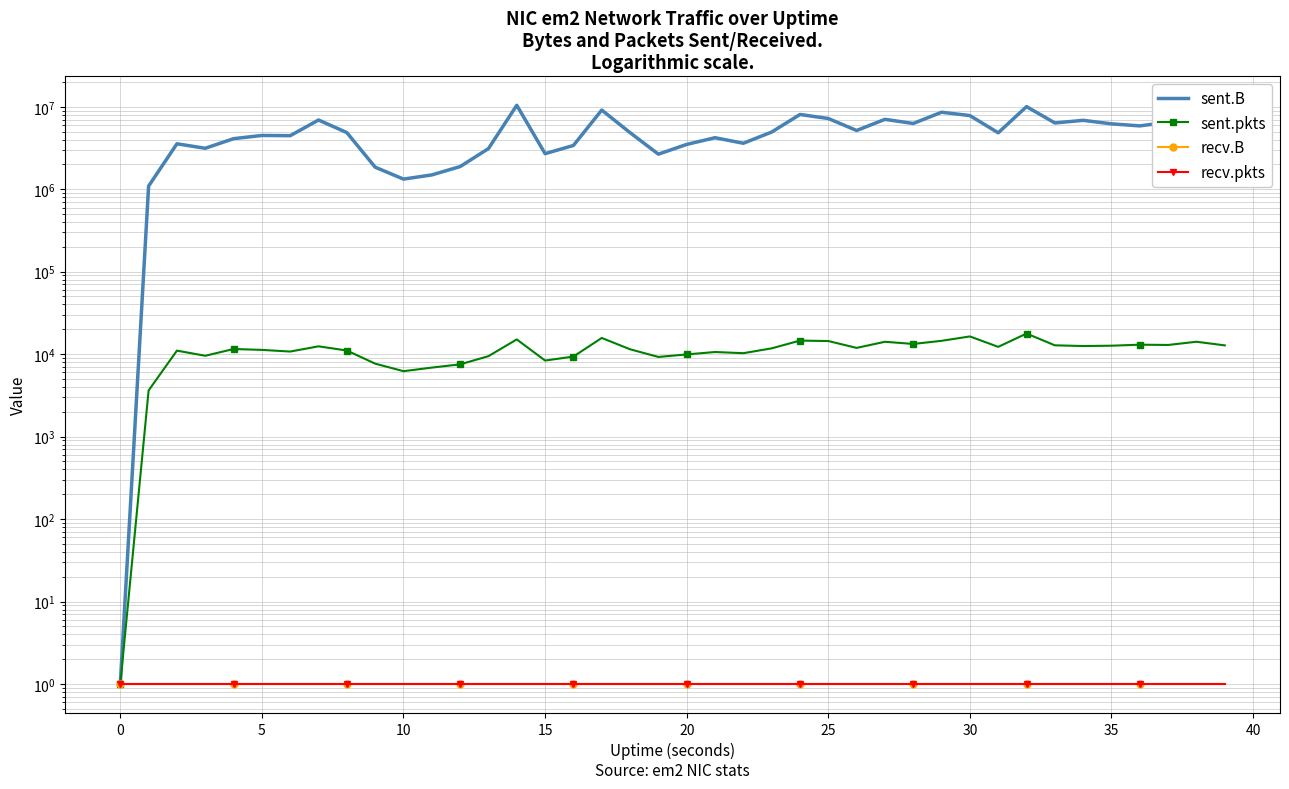

At how many categories does at least one series exceed 10334876?

1